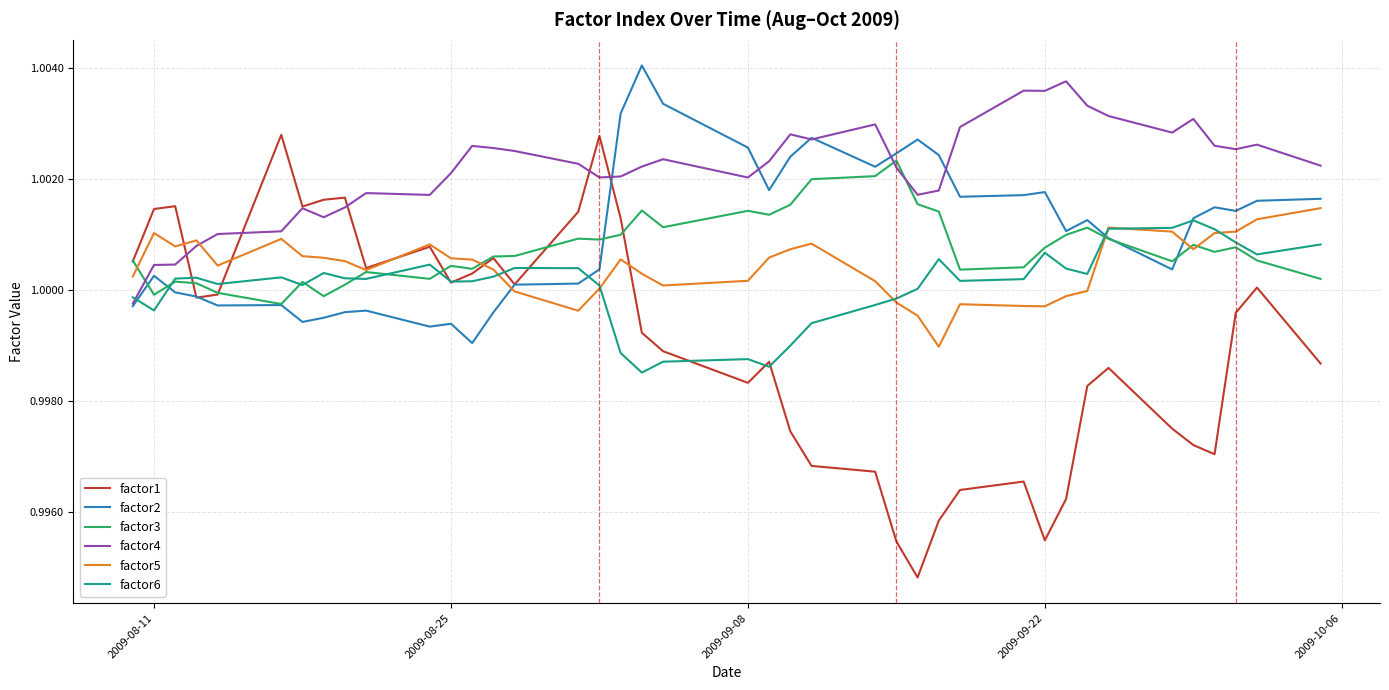

Which series has the widest spread of values?

factor1